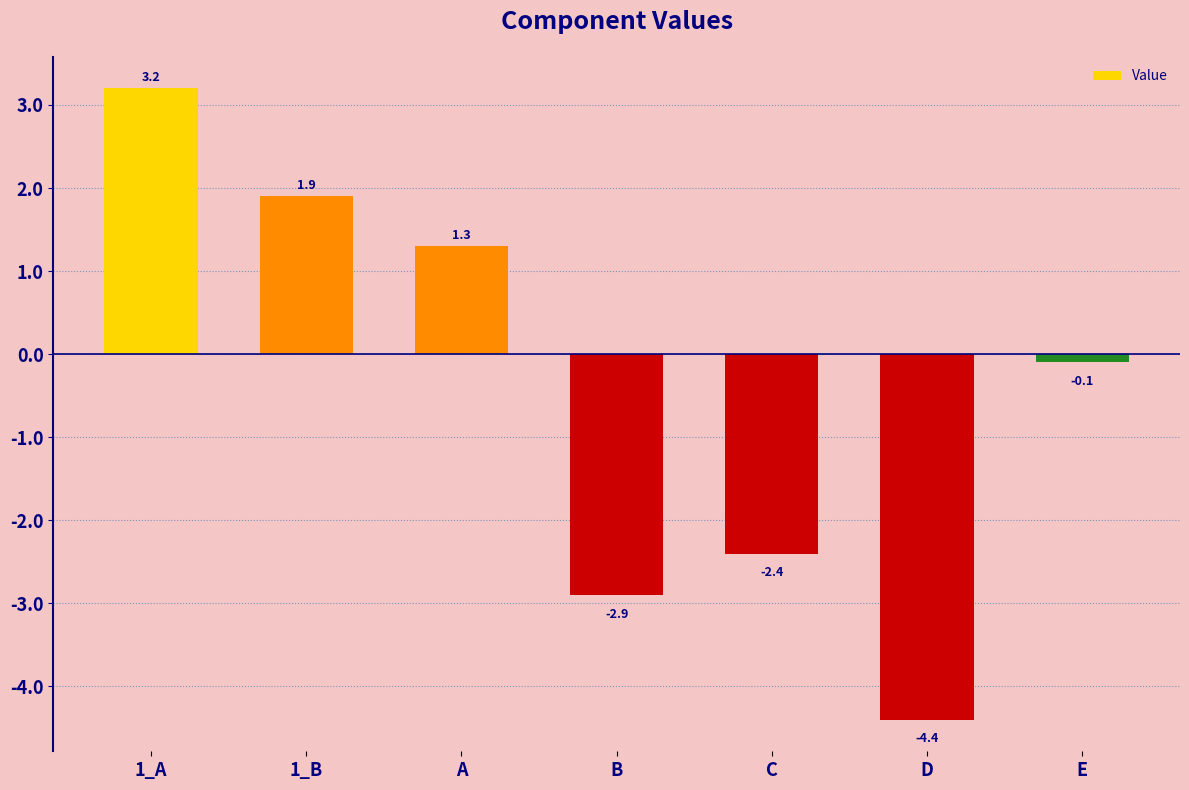

What position from the right is C?

3